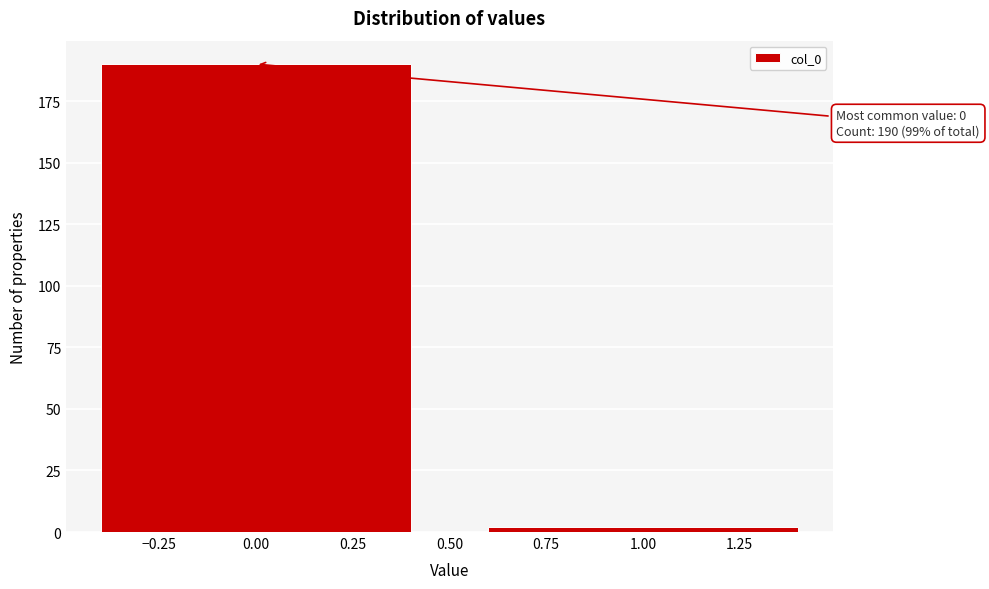

Reading left to right, what are all the values shown in this chart?

0.00=190	1.00=2